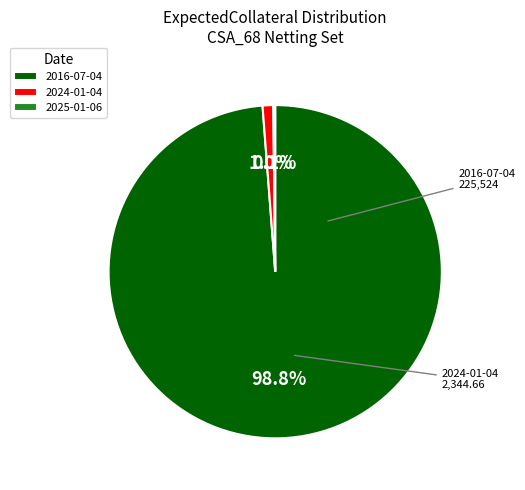

Do 2024-01-04 and 2016-07-04 together represent more than half of the pie?

Yes